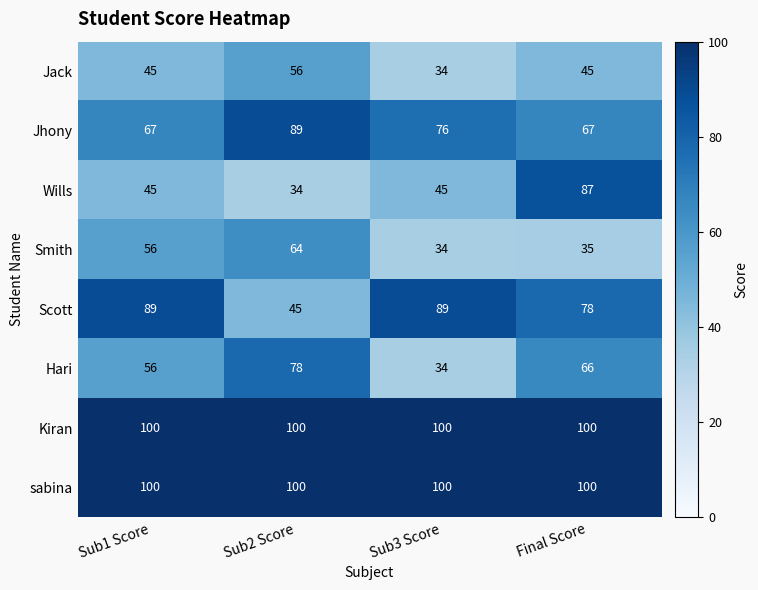

What is the difference between the highest and lowest values at Sub1 Score?

55